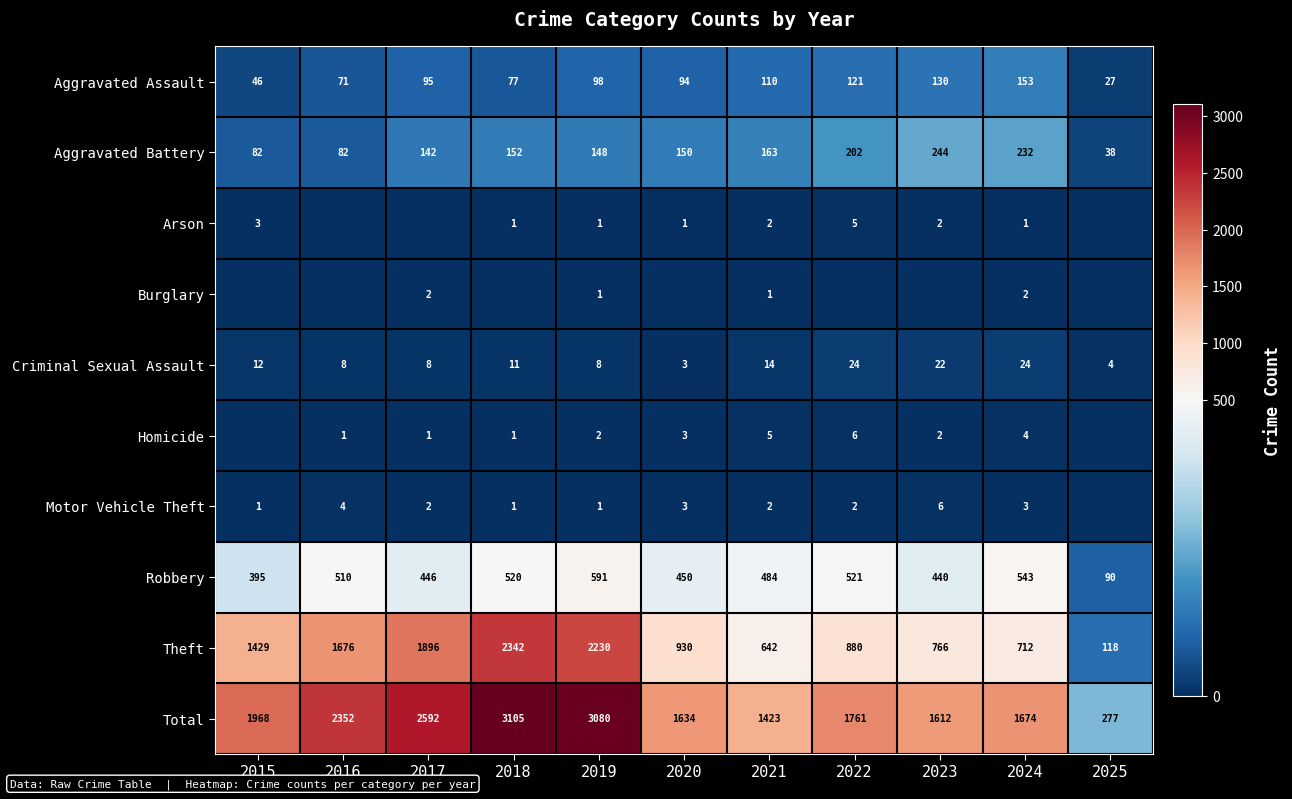

What is the difference between the second highest and second lowest values in the Criminal Sexual Assault series?

20